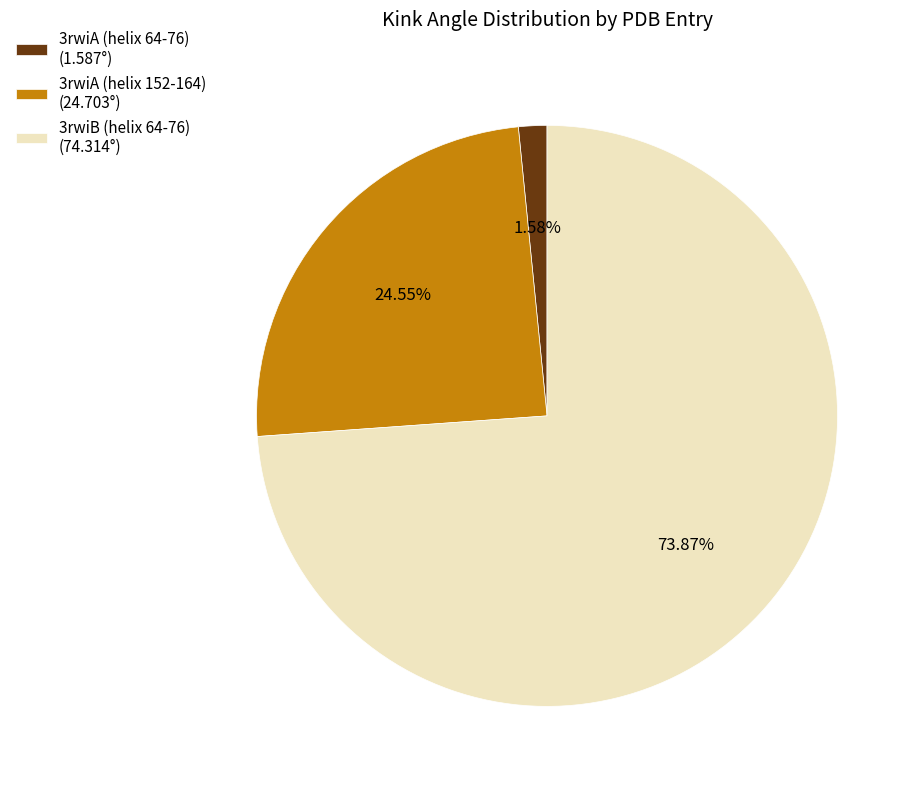

Does 3rwiB (helix 64-76) represent more than half of the total?

Yes